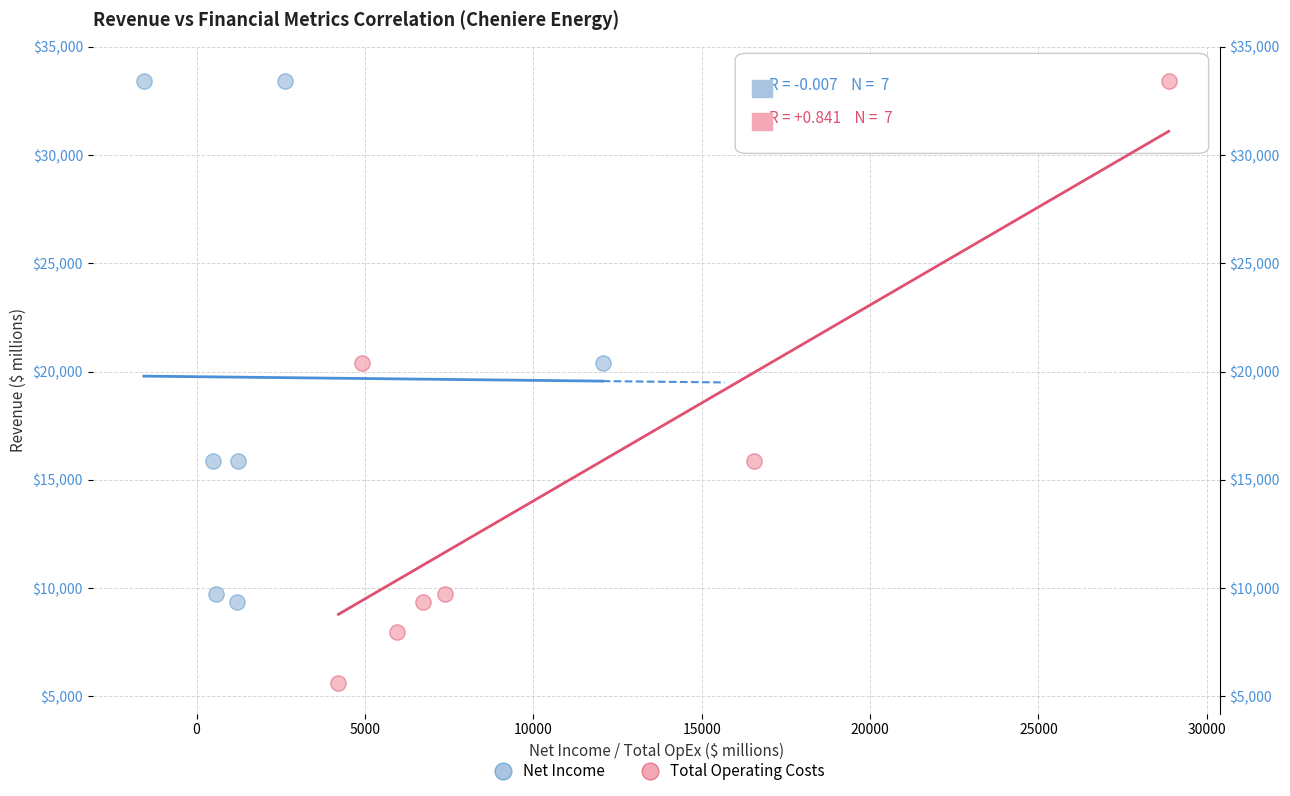

Which series reaches the minimum Y coordinate?

Total Operating Costs